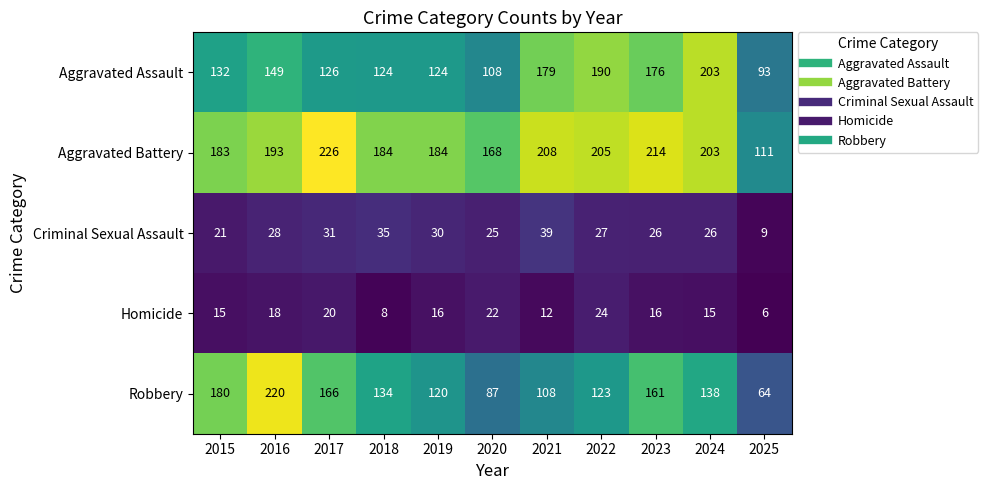

Count the Homicide values in the range 12 to 20.

7